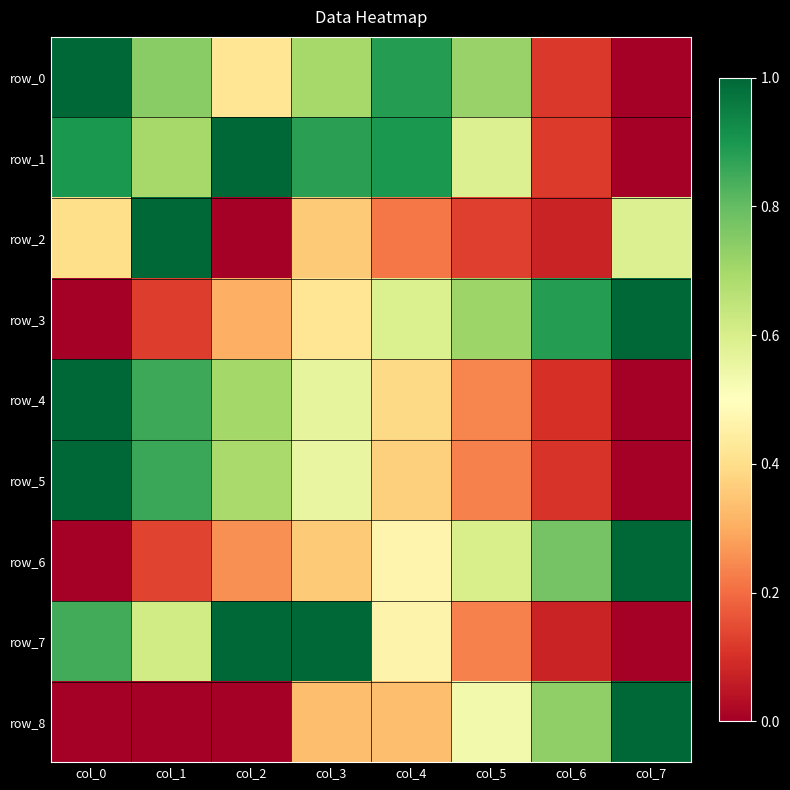

How many data points in row_0 are above 0?

7